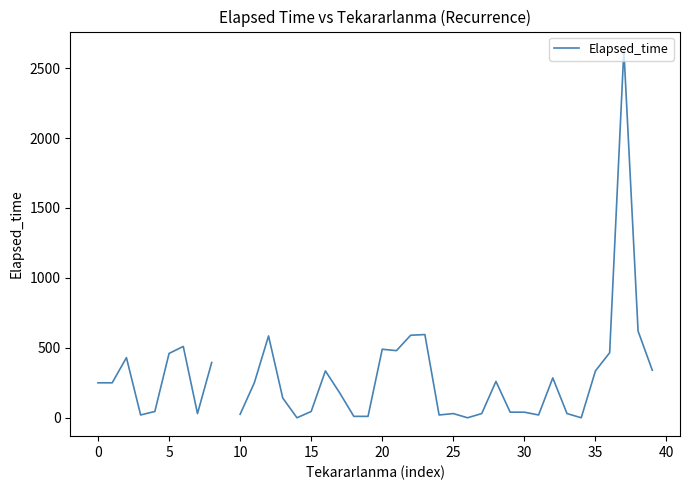

What is the greatest value displayed?

2630.0